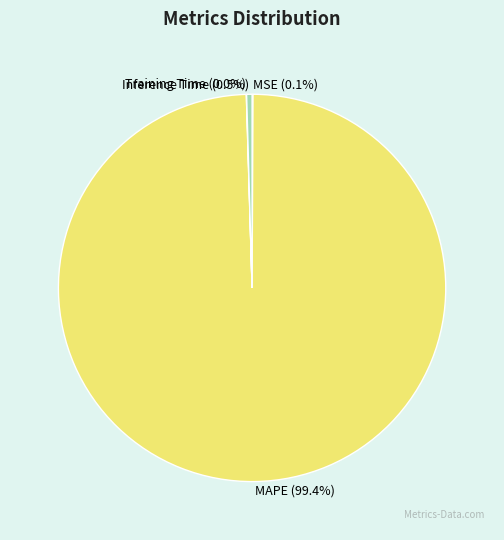

Which category has the biggest portion of the pie?

MAPE